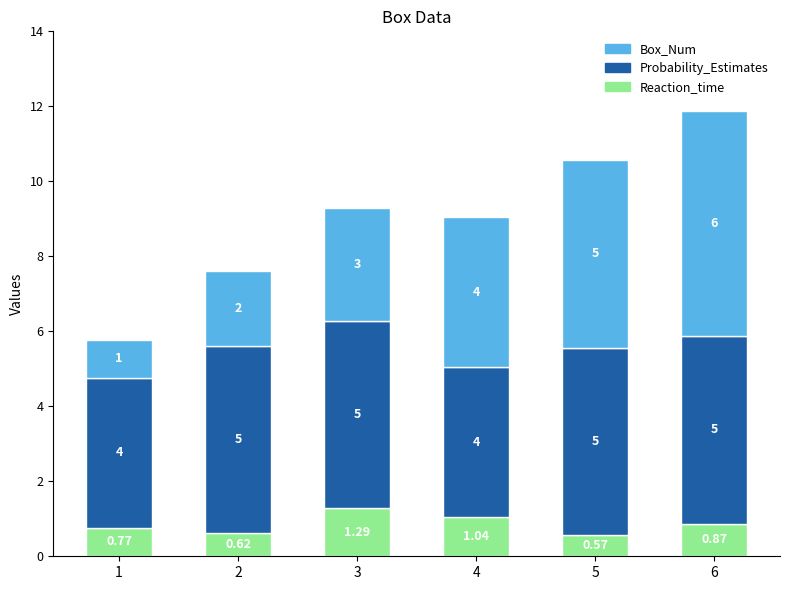

At which category is the sum across all series the highest?

6